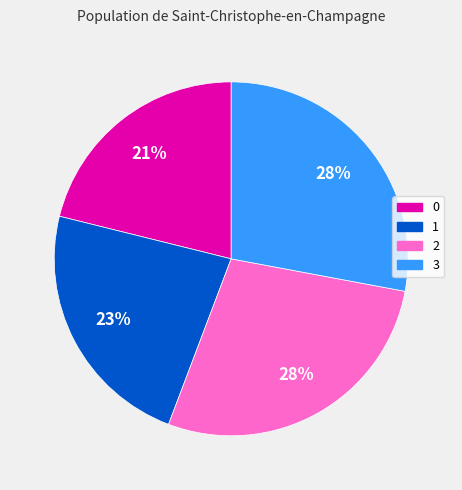

Does 1 represent more than half of the total?

No